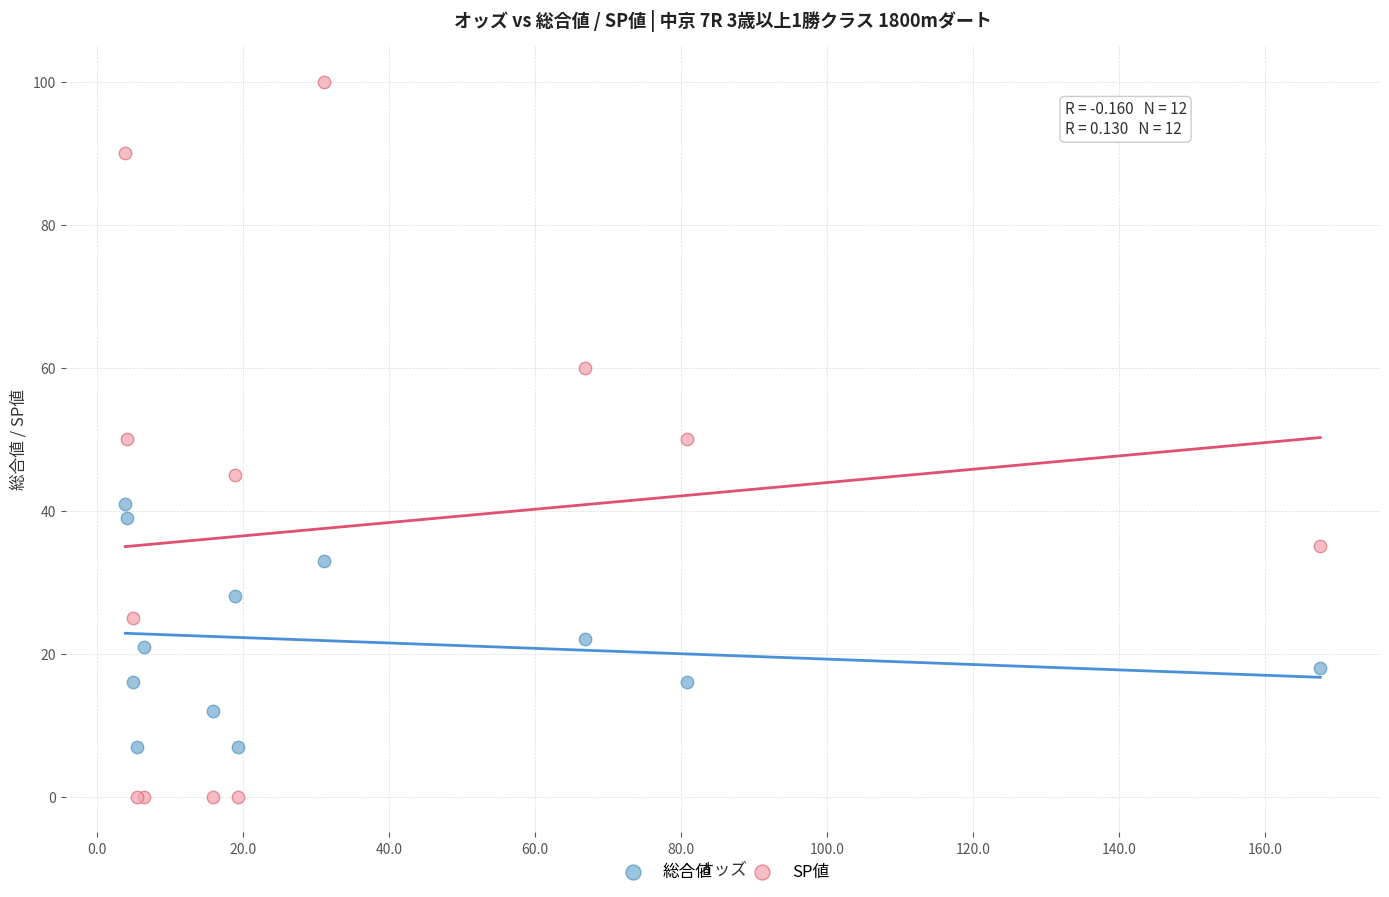

Which series reaches the minimum Y coordinate?

SP値